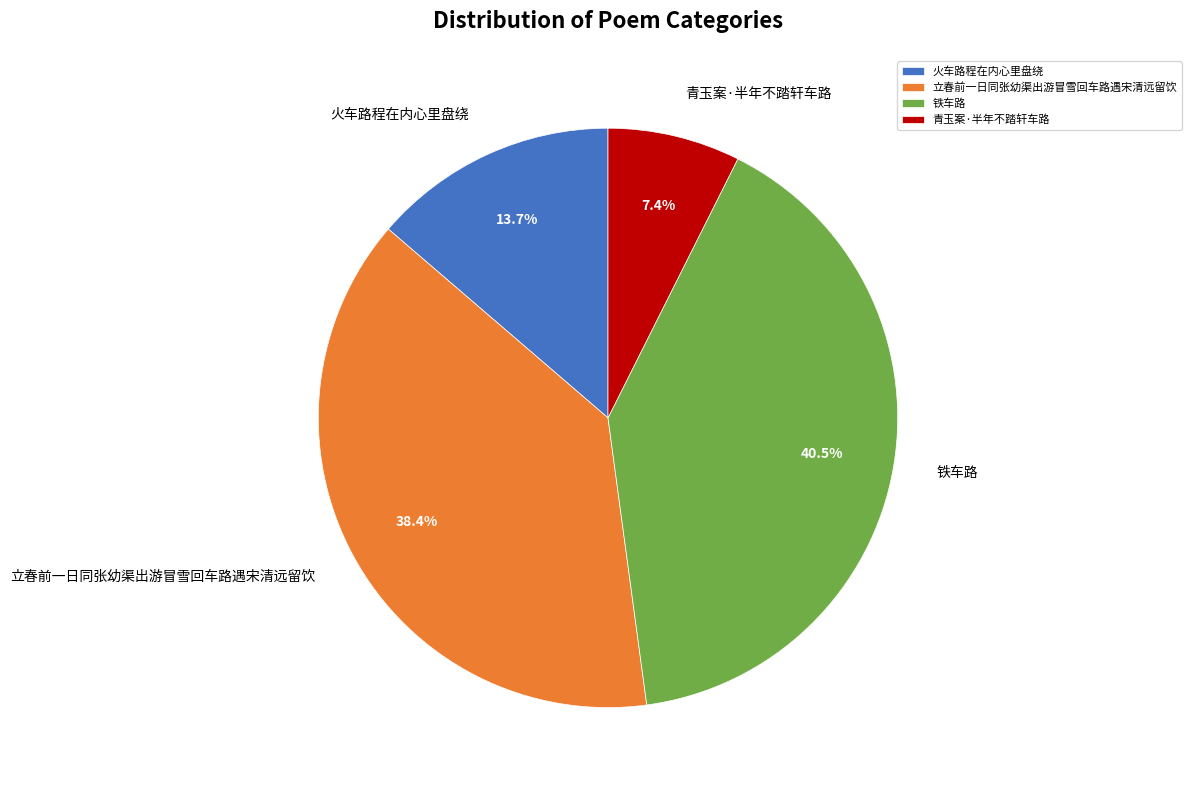

Which has a higher value, 立春前一日同张幼渠出游冒雪回车路遇宋清远留饮 or 青玉案·半年不踏轩车路?

立春前一日同张幼渠出游冒雪回车路遇宋清远留饮